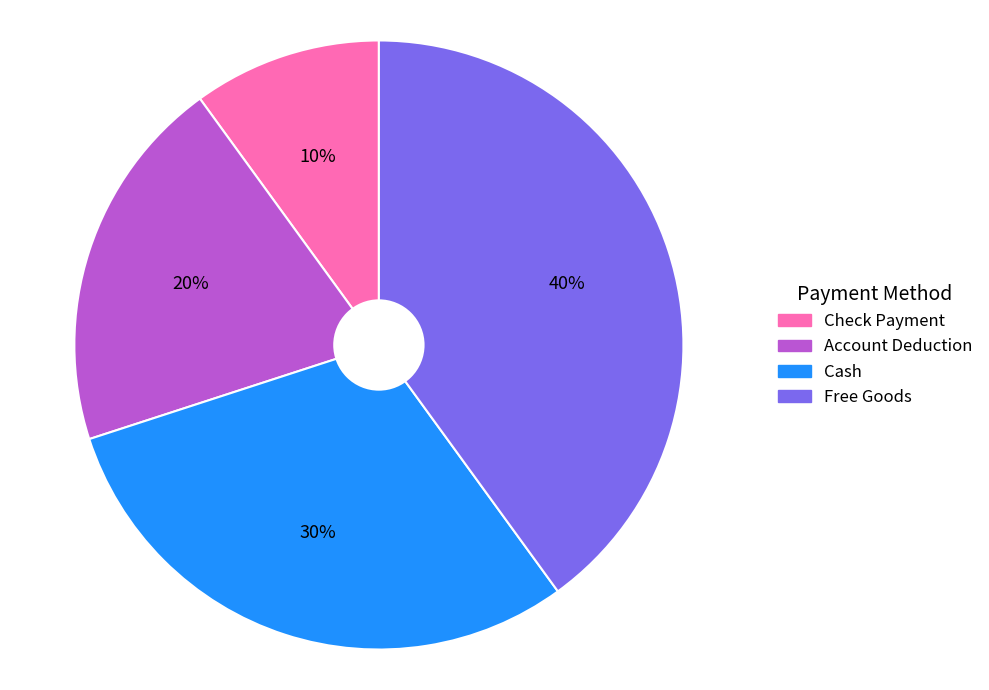

Is the sum of Account Deduction and Check Payment greater than half?

No